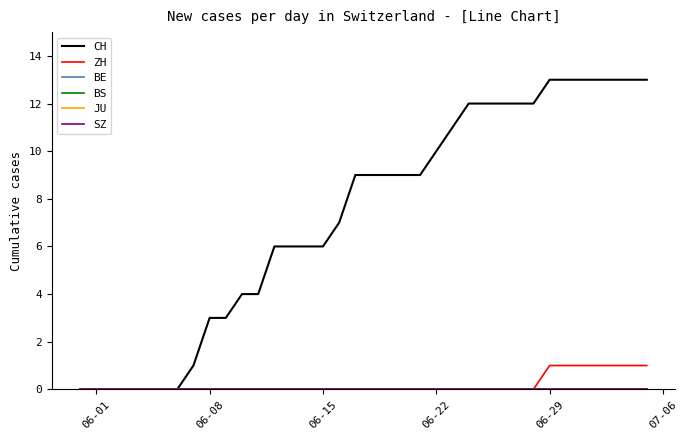

Does the chart display data point markers on the line(s)?

No